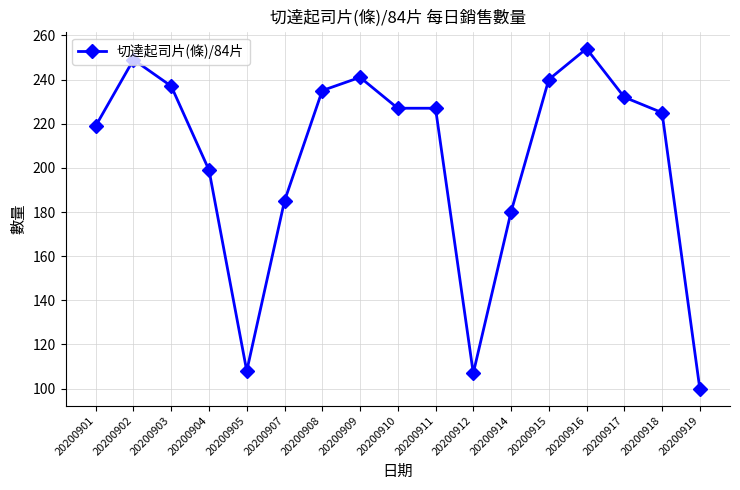

What is the difference between the maximum and minimum values?

154